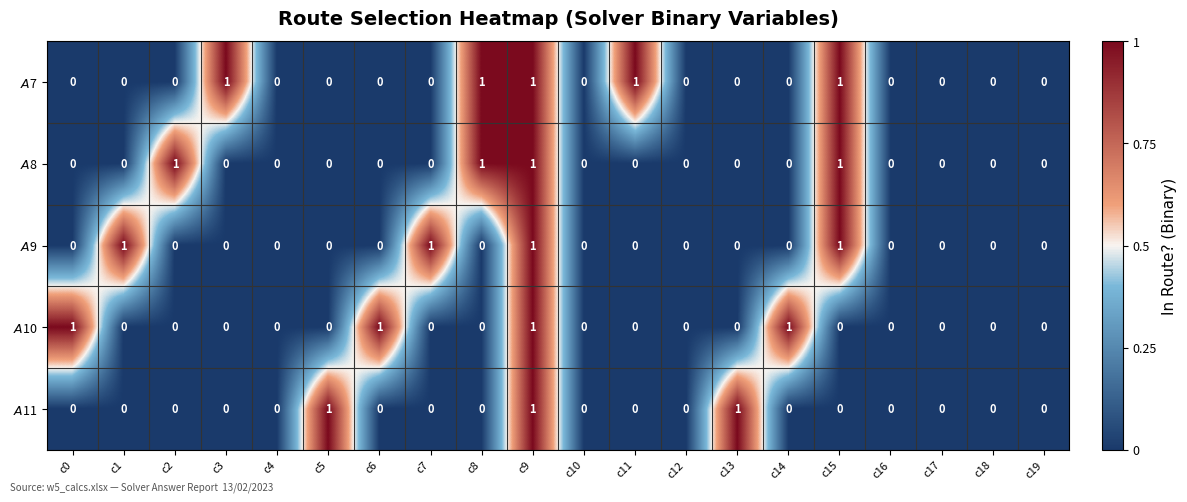

At which category is the sum across all series the highest?

c9